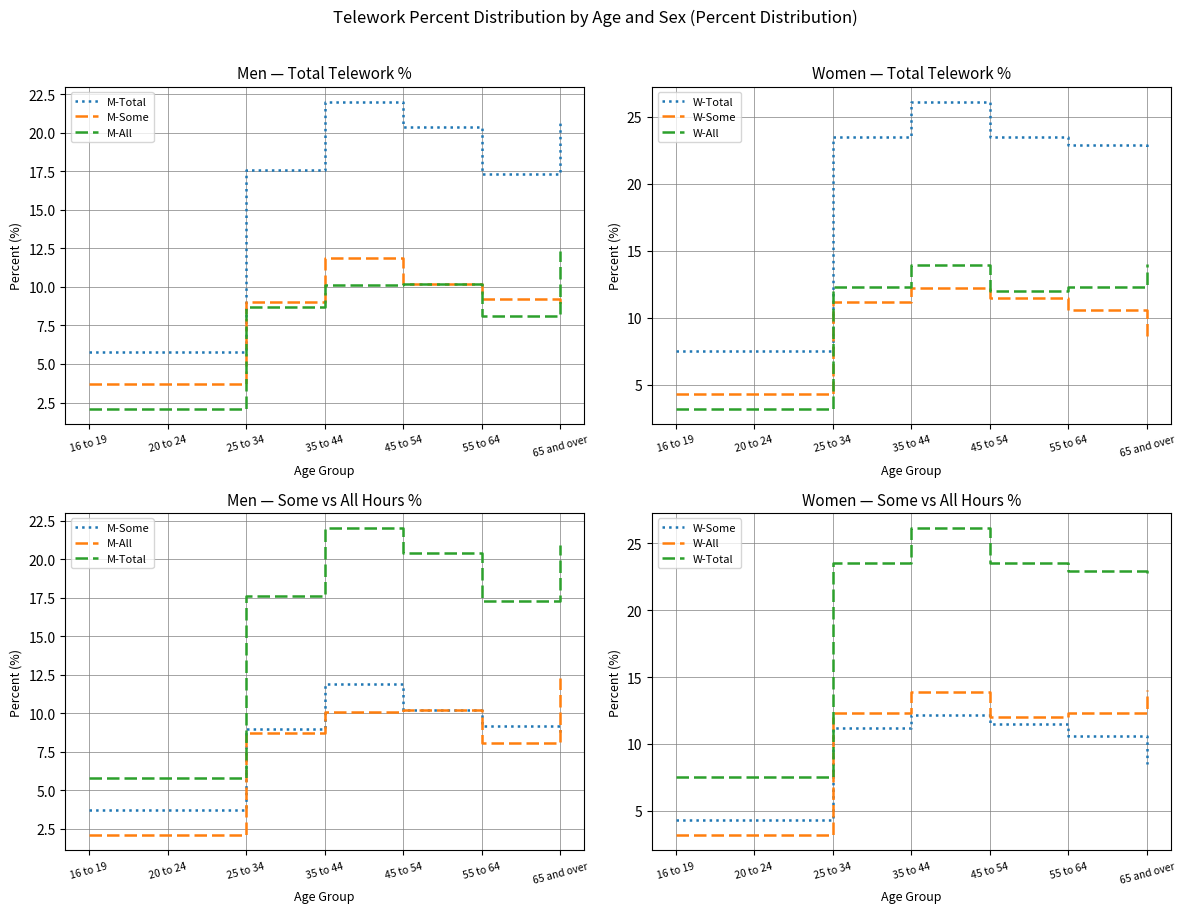

Which series has the largest total across all categories?

W-Total